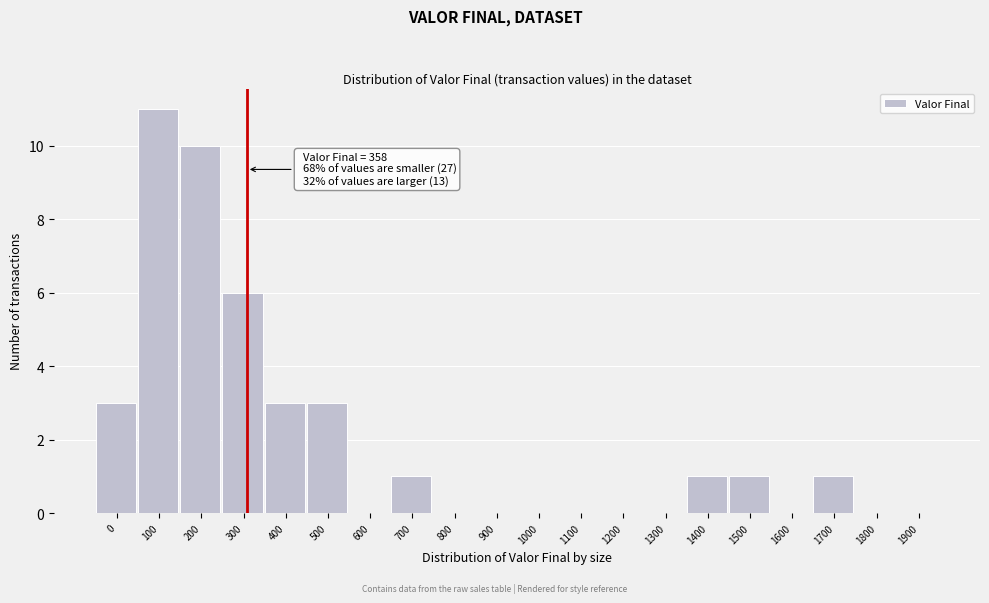

Reading left to right, what are all the values shown in this chart?

0=3	100=11	200=10	300=6	400=3	500=3	600=0	700=1	800=0	900=0	1000=0	1100=0	1200=0	1300=0	1400=1	1500=1	1600=0	1700=1	1800=0	1900=0